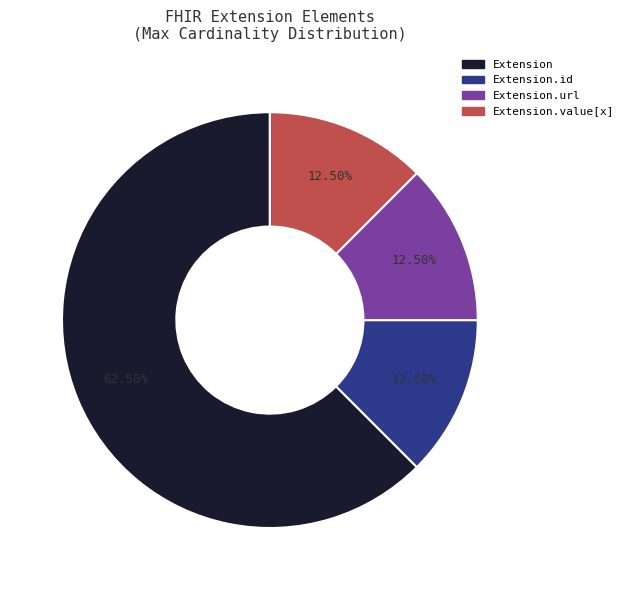

Is there a majority slice in this chart?

Yes